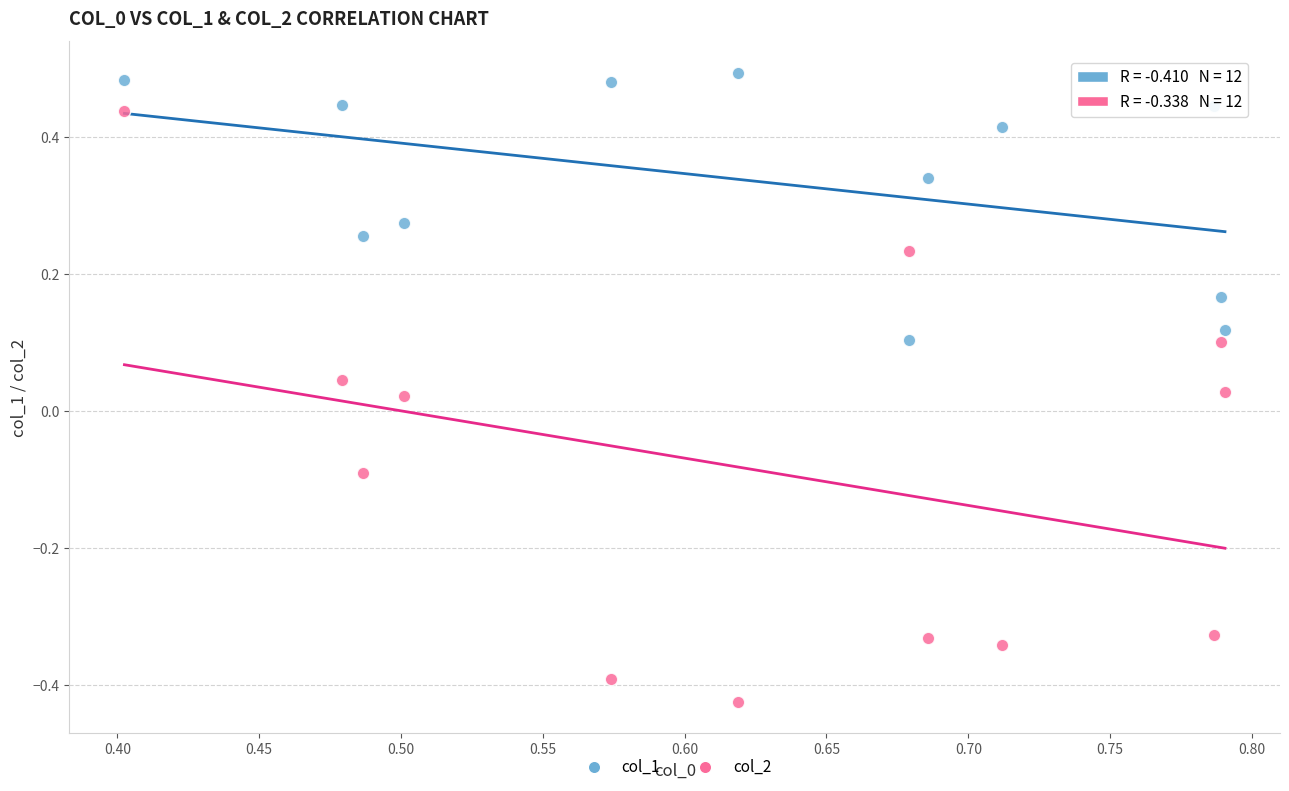

Across all data points, what is the range of Y values (max minus min)?

0.9